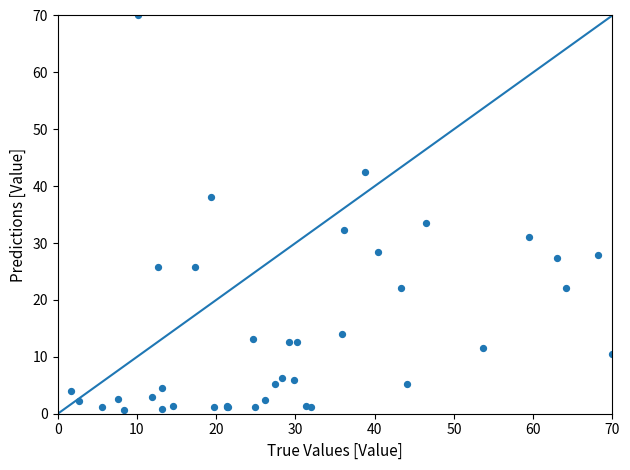

What Y value in the scatter plot is closest to 35?

33.5